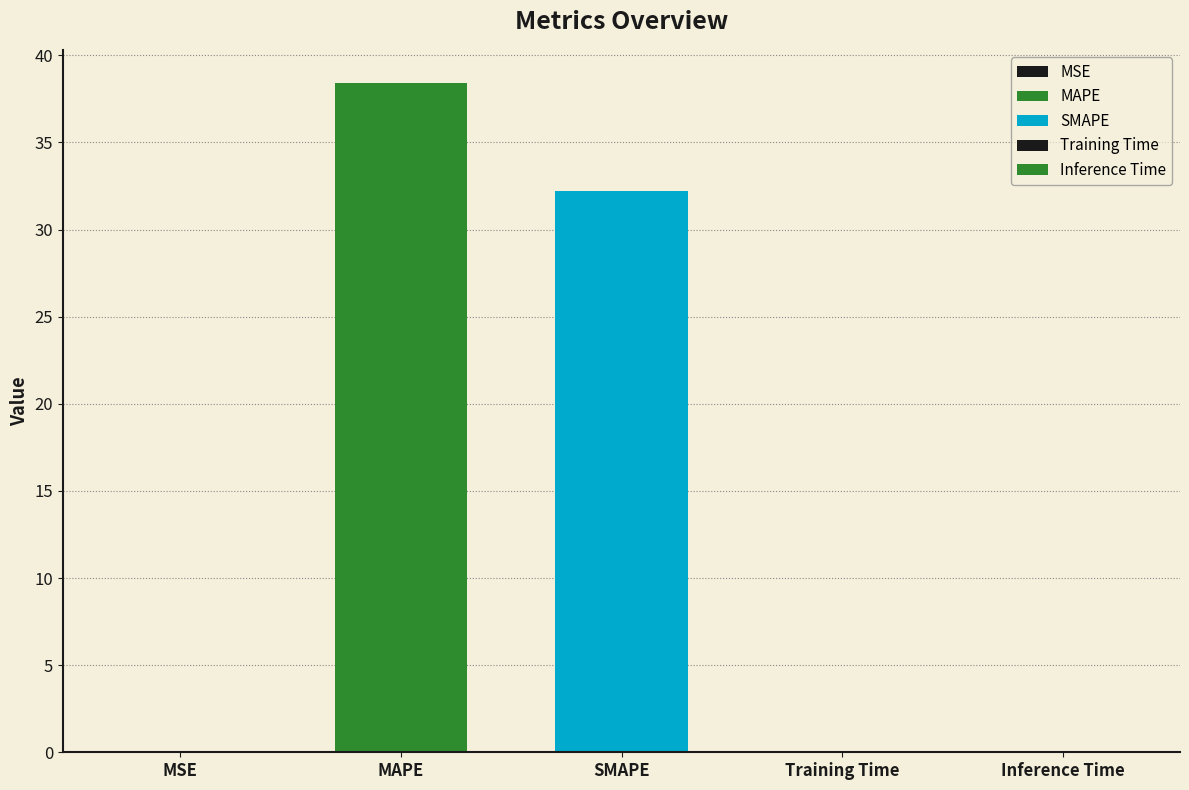

What is the difference between the values at SMAPE and MSE?

32.2